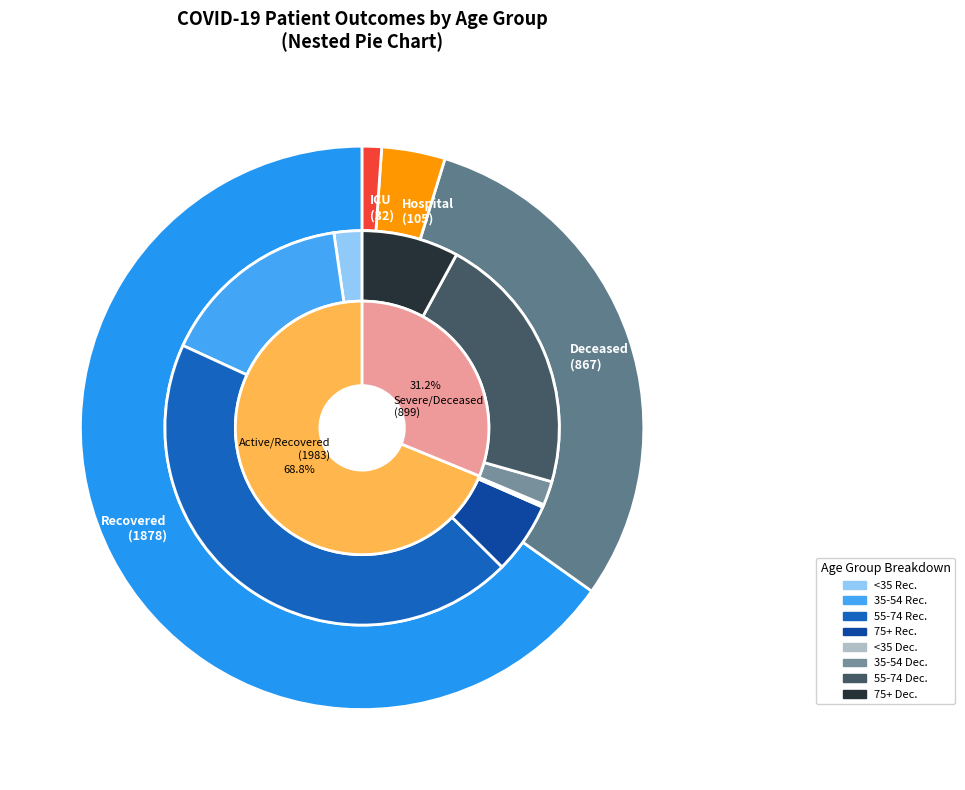

Is there any slice that represents more than half of the pie?

No